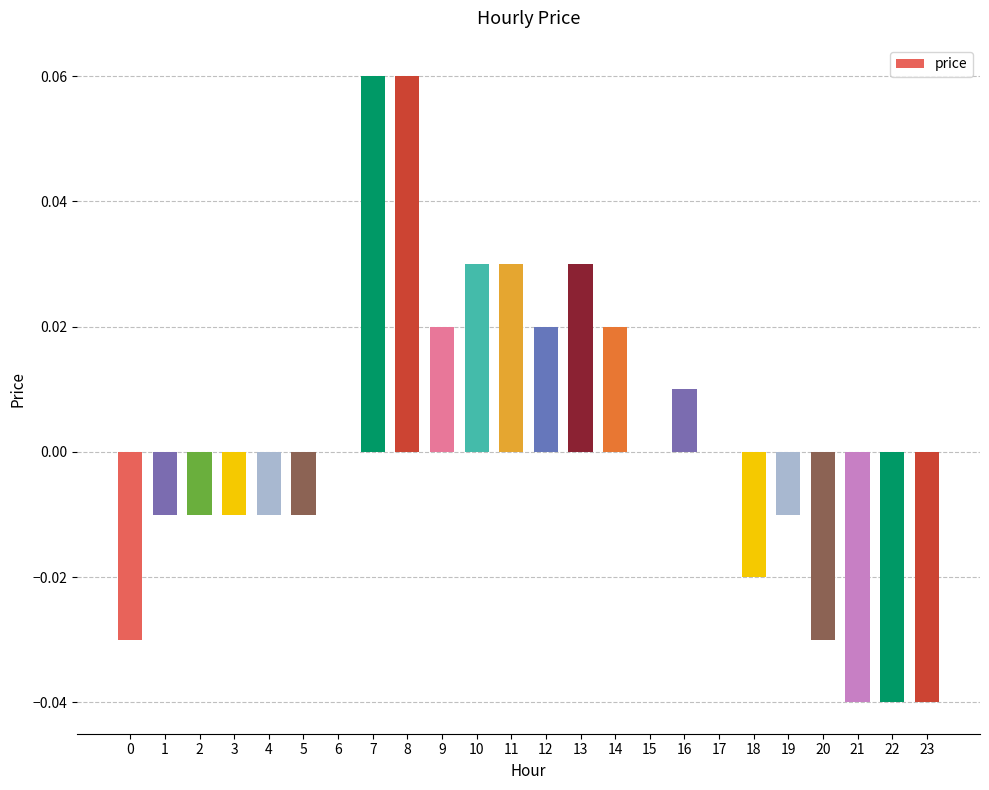

True or false: the data shows -0.0 at 2.

True